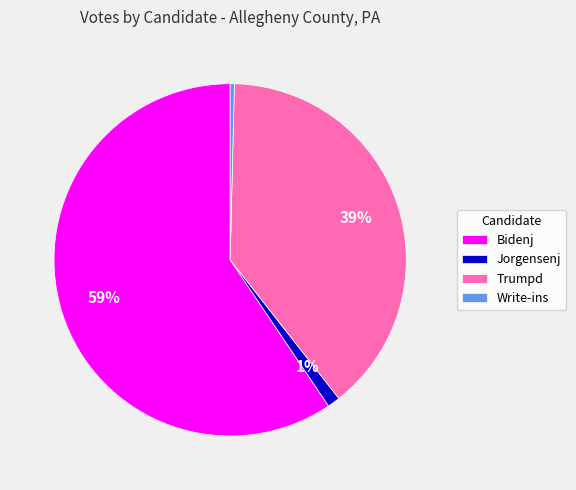

How many slices are in this pie chart?

4